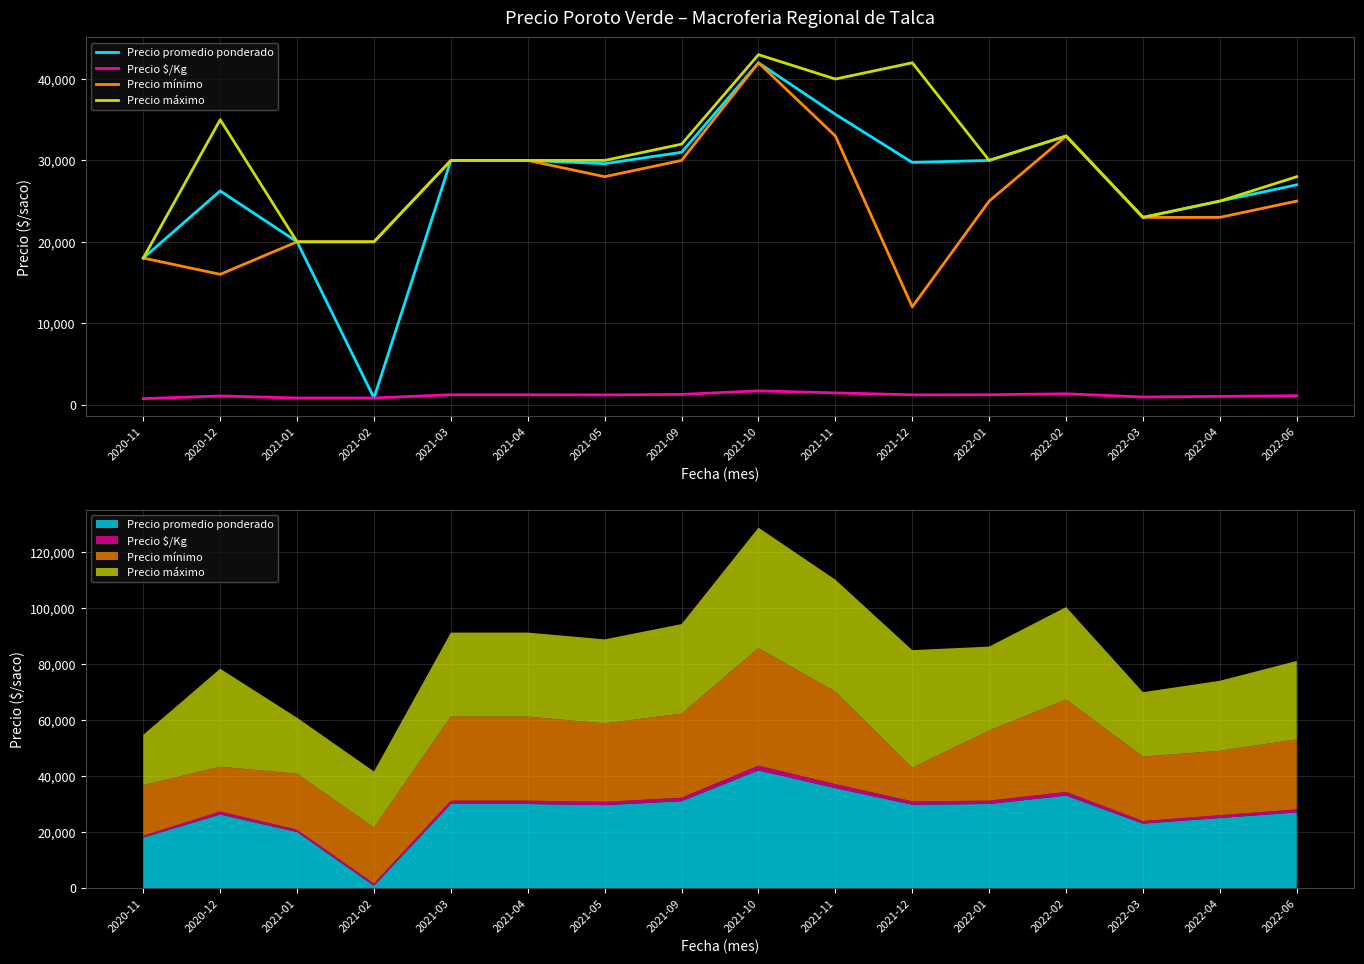

What is the total value across all series at 2022-03?

69920